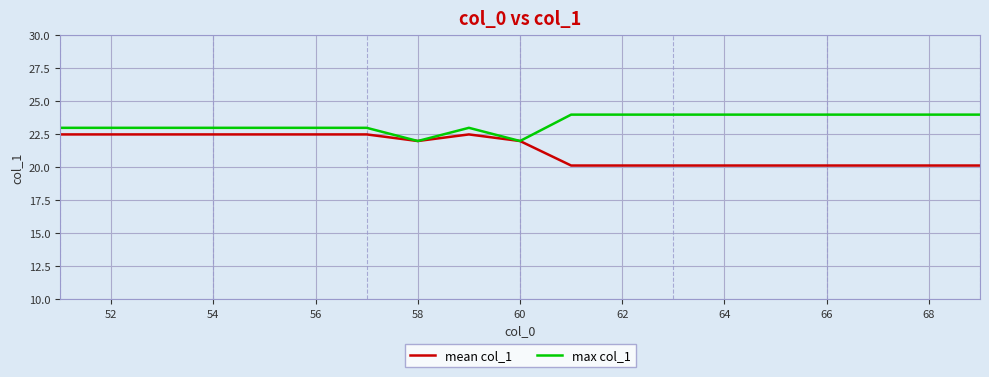

List the series in order of their overall mean, highest first.

max col_1, mean col_1